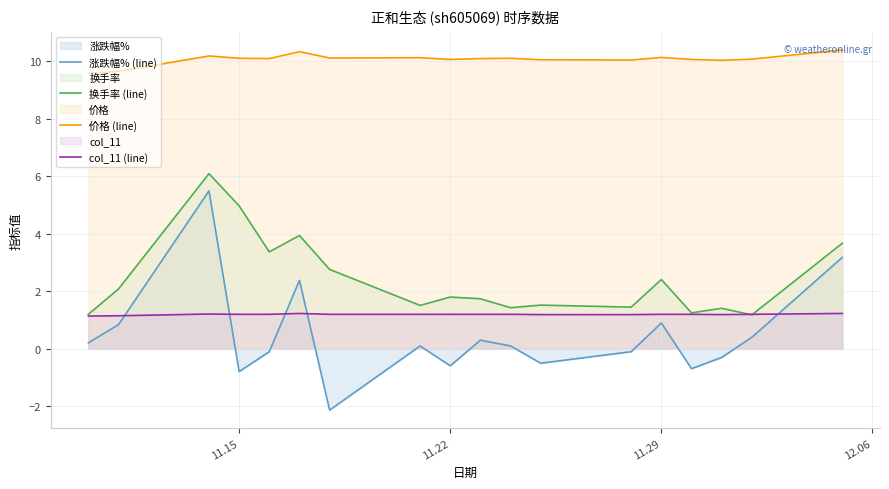

What is the smallest value displayed?

-2.1